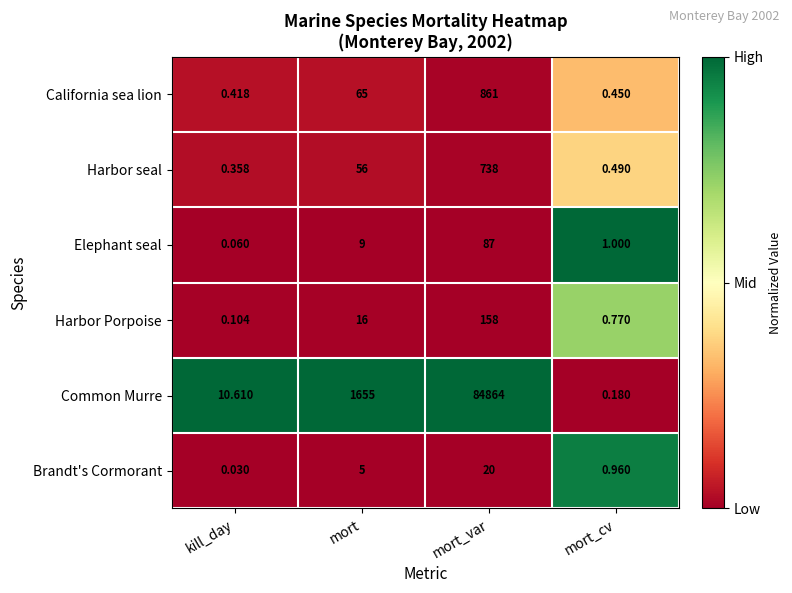

Which series has the largest range (max minus min)?

Common Murre